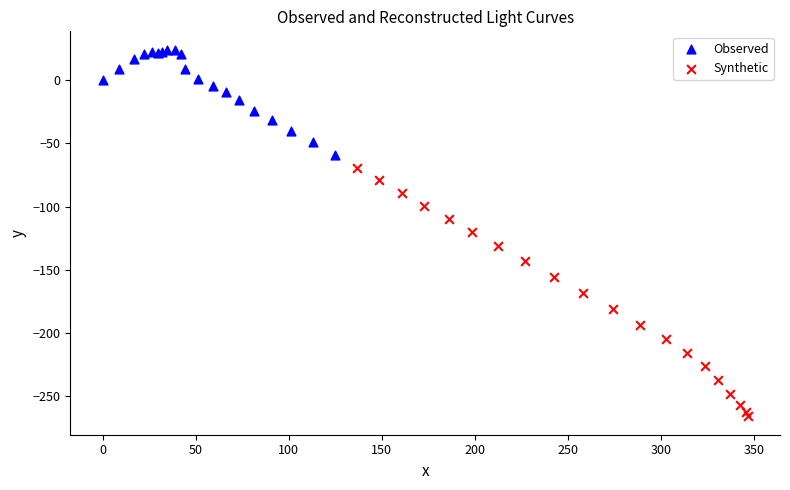

Which series reaches the minimum Y coordinate?

Synthetic